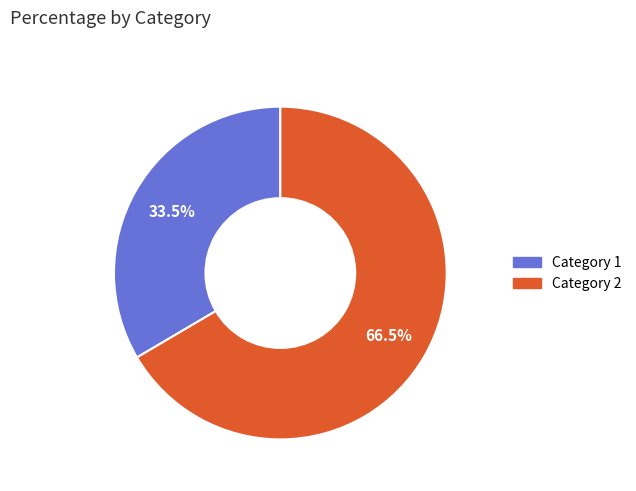

To the nearest percent, what is the difference between the largest and smallest slice percentages?

33%